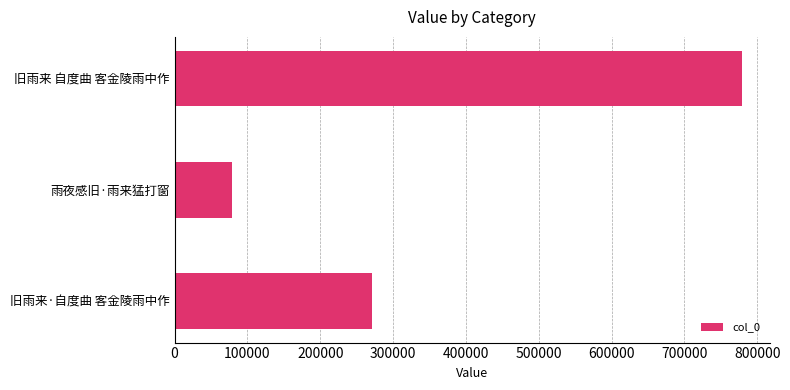

Count the number of categories in the chart.

3